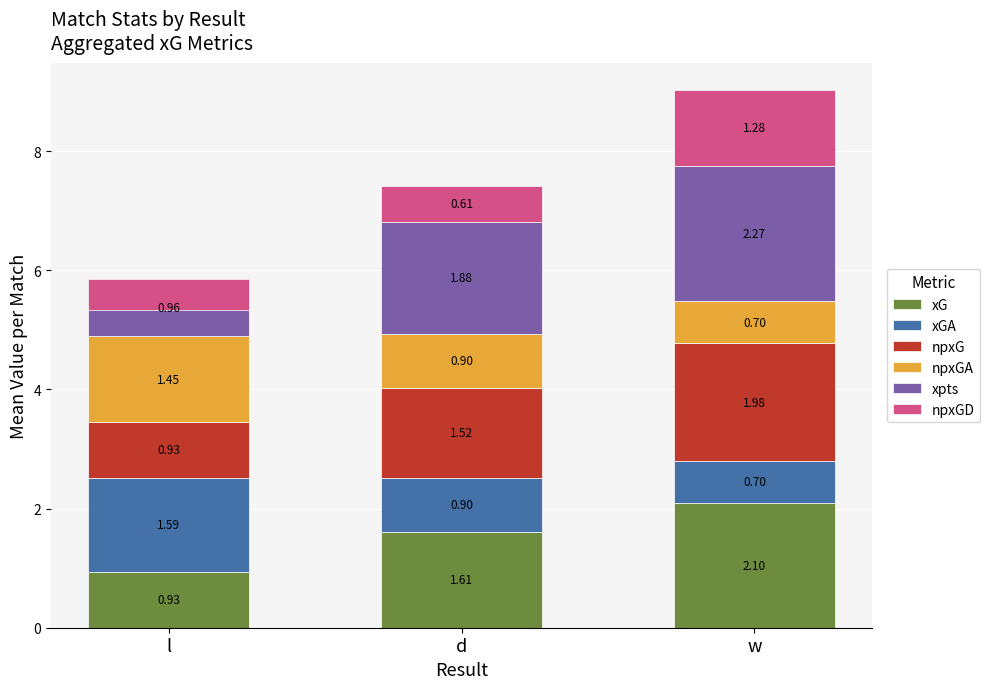

What is the approximate value of xpts at d?

1.9